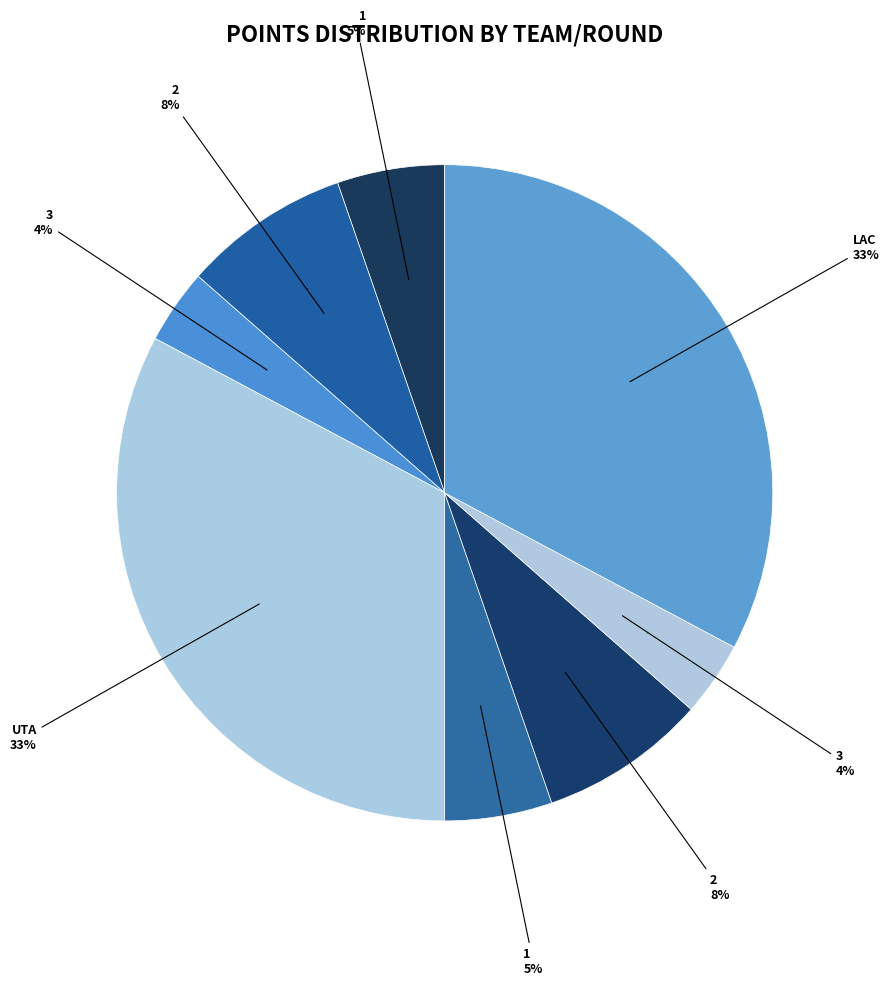

What is the change in value from 3 to 2?

+15.5